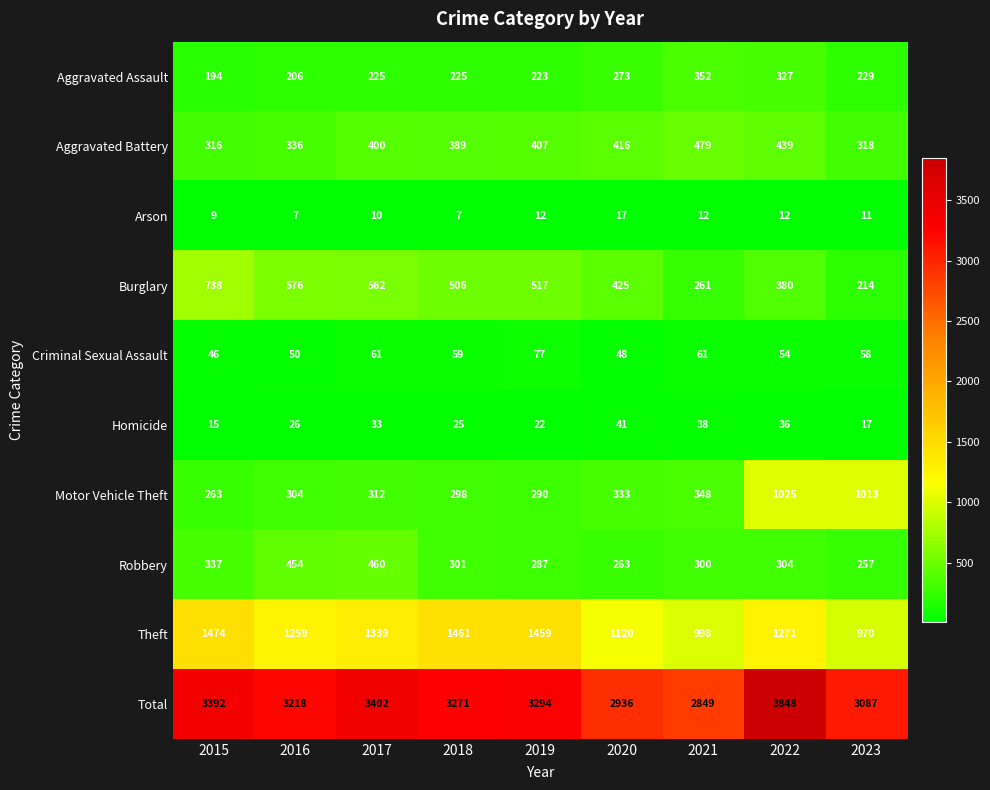

At how many categories does at least one series exceed 1825?

9